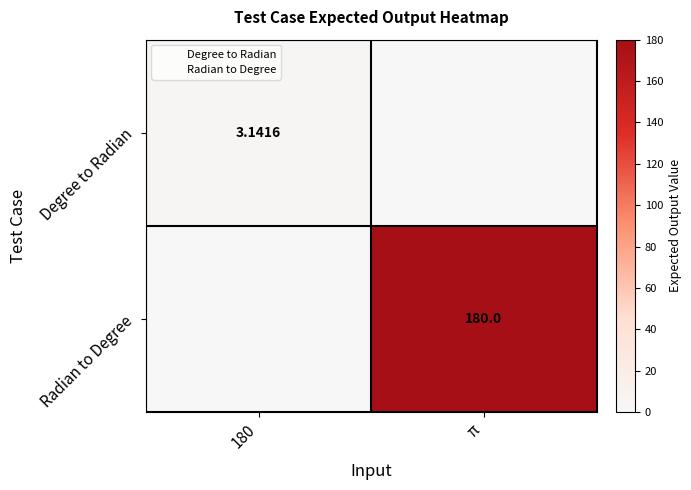

At how many categories does at least one series exceed 75?

1